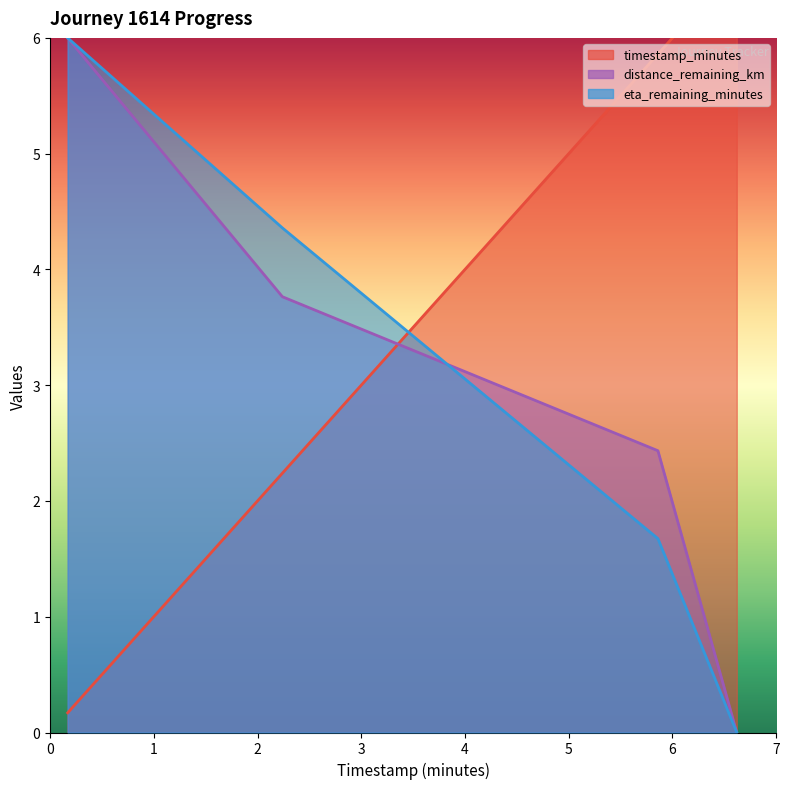

What is the value of the distance_remaining_km point at the 2nd from the left?

3.8